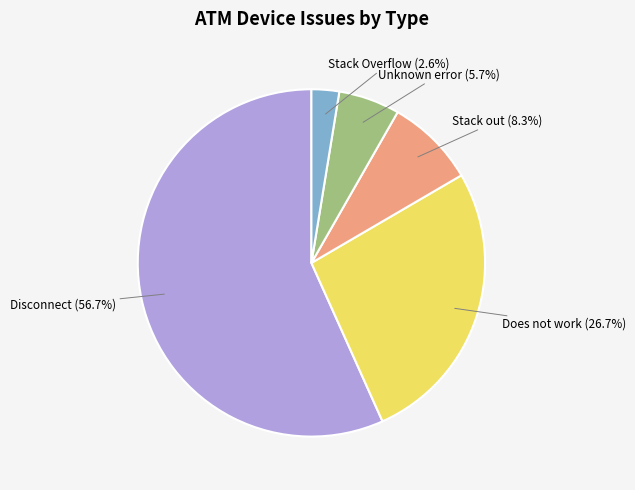

What is the ratio of the value at Stack out to the value at Does not work?

0.3